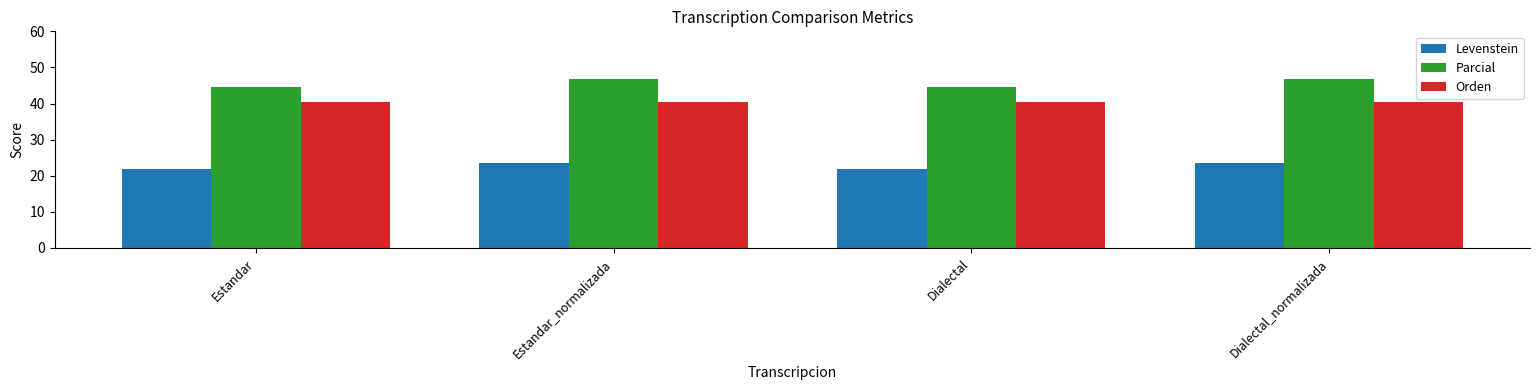

At which label does Parcial first exceed 46?

Estandar_normalizada